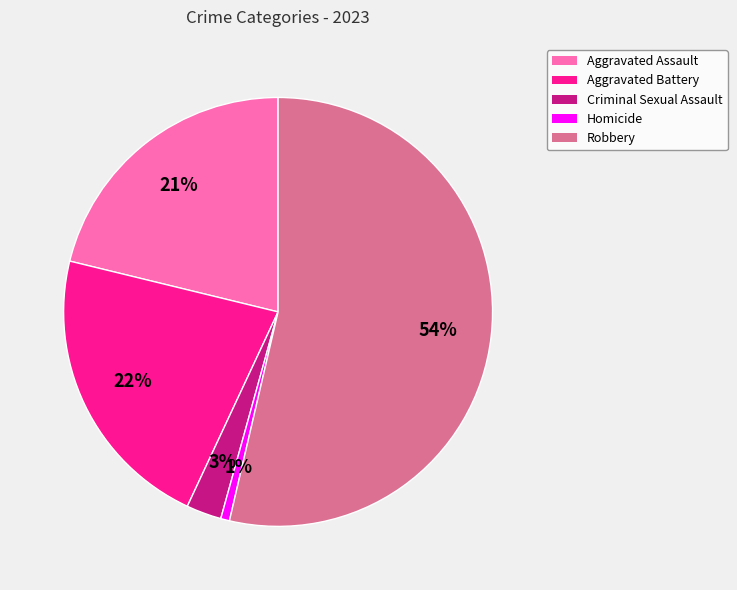

Do Robbery and Criminal Sexual Assault together represent more than half of the pie?

Yes